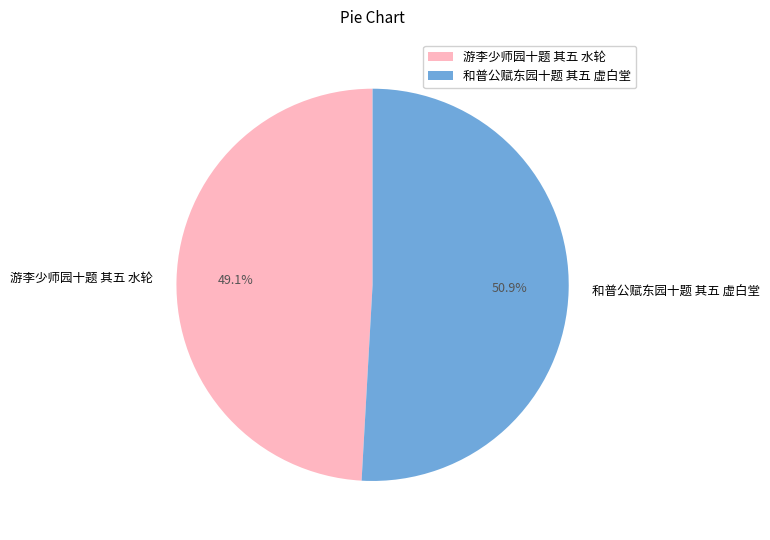

Which has a higher value, 和普公赋东园十题 其五 虚白堂 or 游李少师园十题 其五 水轮?

和普公赋东园十题 其五 虚白堂